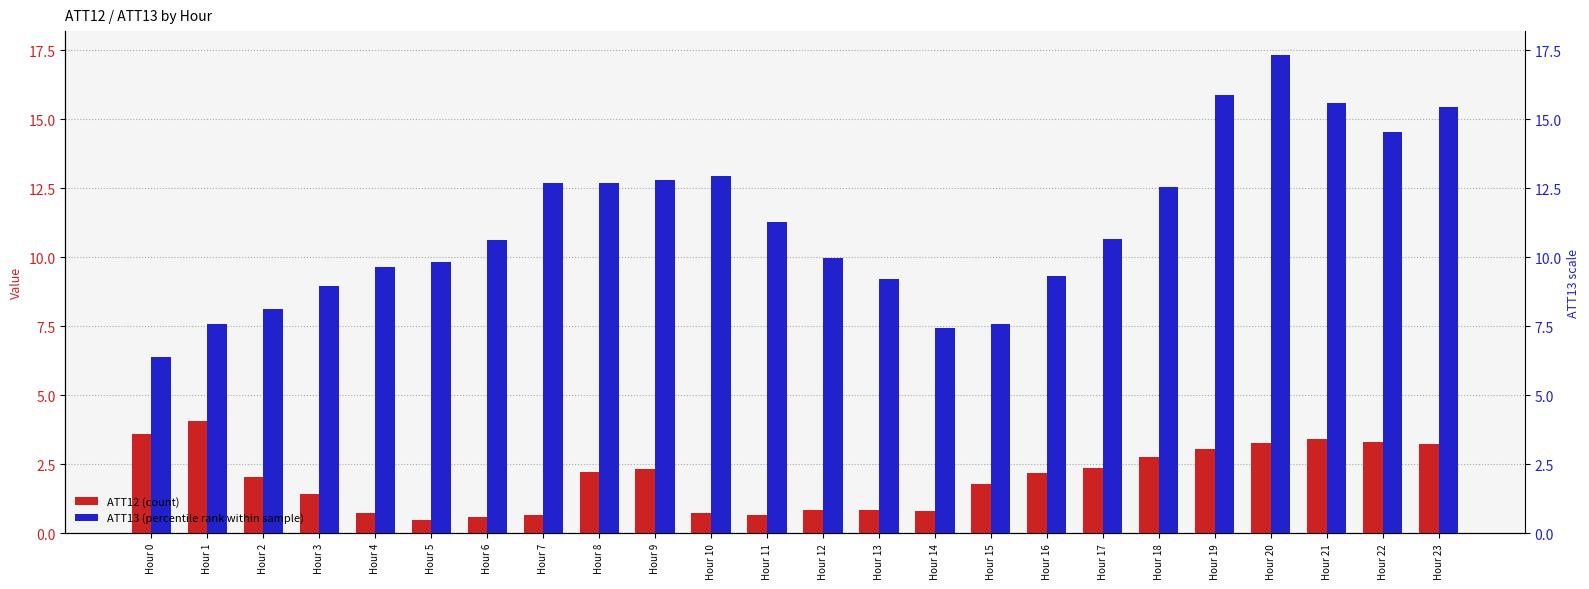

Which series changed the most between Hour 1 and Hour 14?

ATT12 (count)